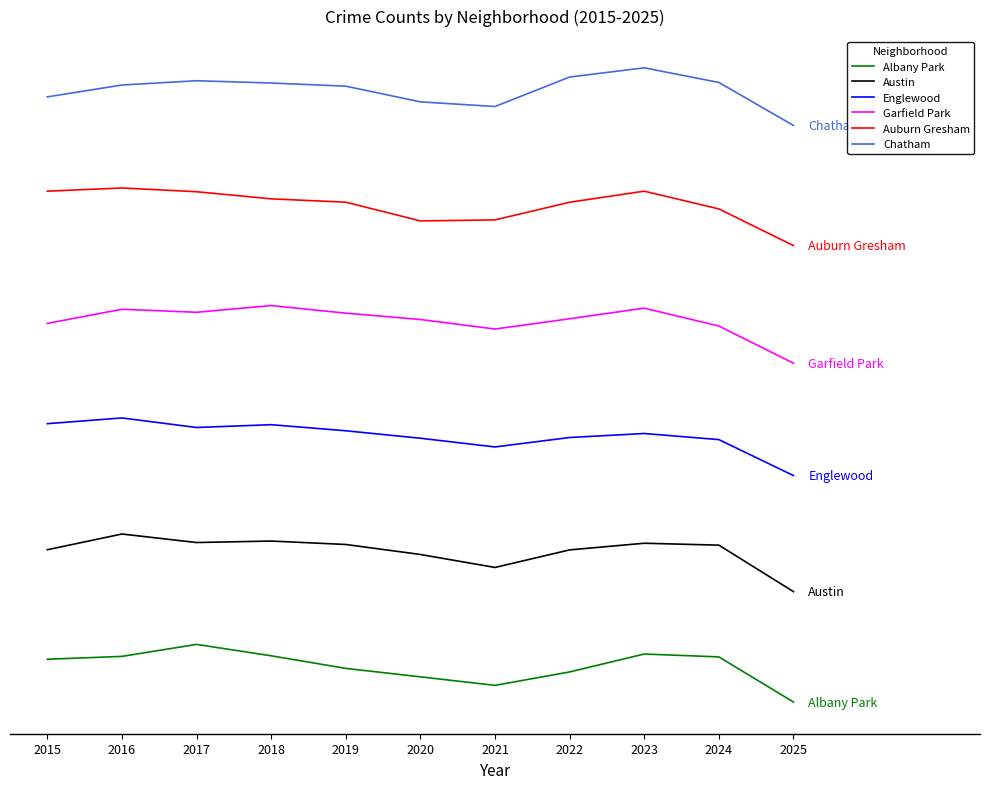

True or false: Garfield Park and Auburn Gresham intersect in this chart.

False